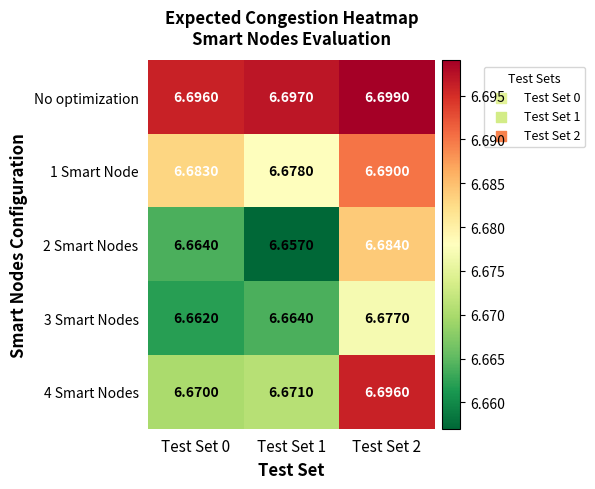

Which series has the largest total across all categories?

No optimization